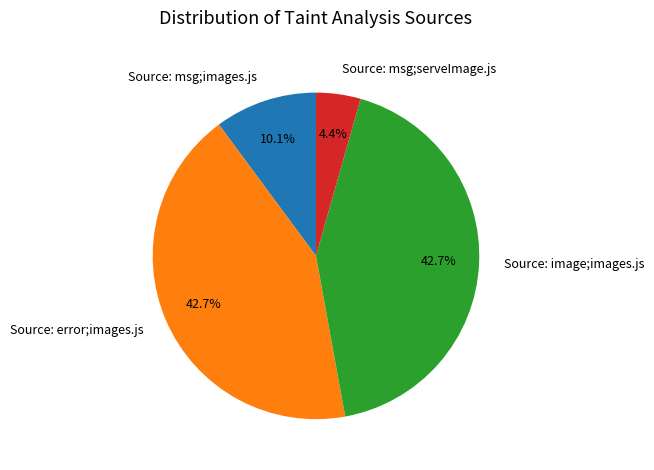

To the nearest percent, what percentage of the pie is Source: msg;serveImage.js?

4%